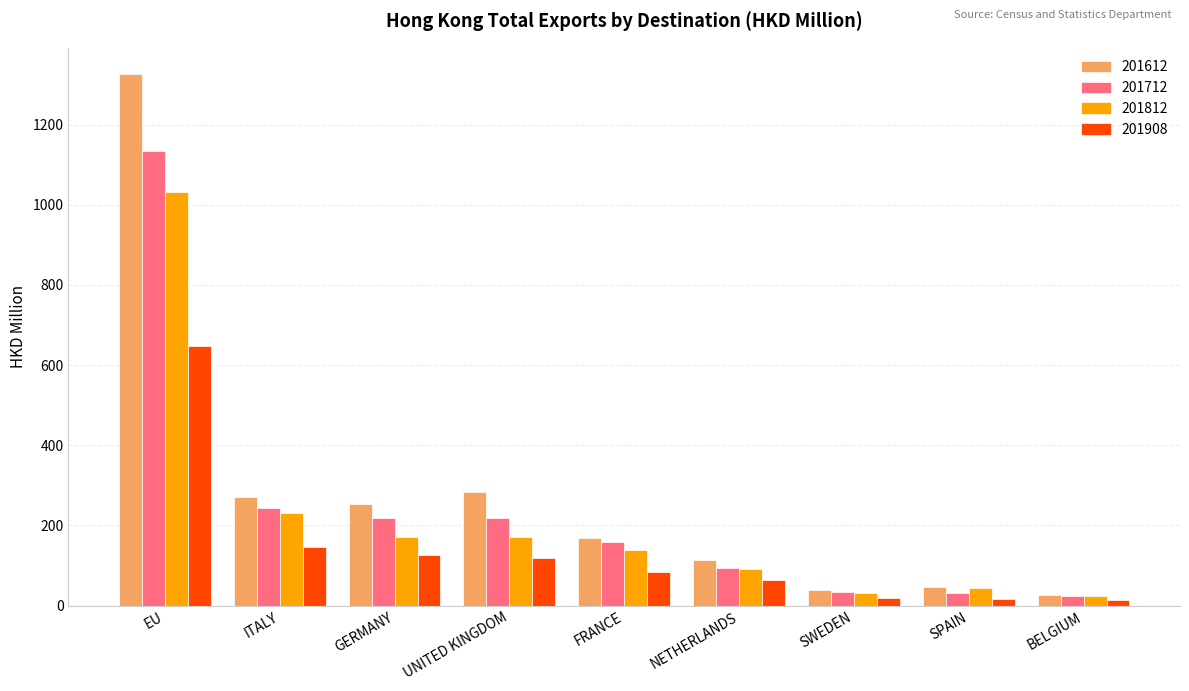

How many distinct data groups are displayed?

4